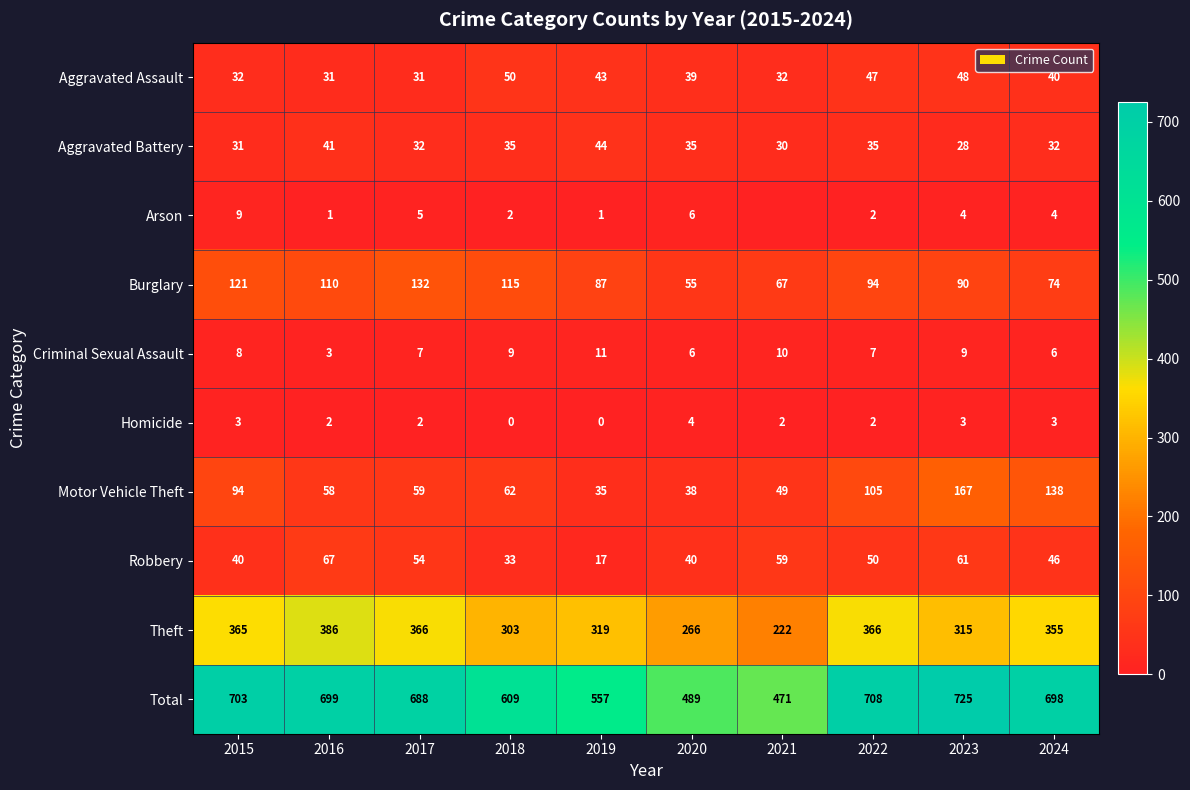

At which category is the sum across all series the highest?

2023